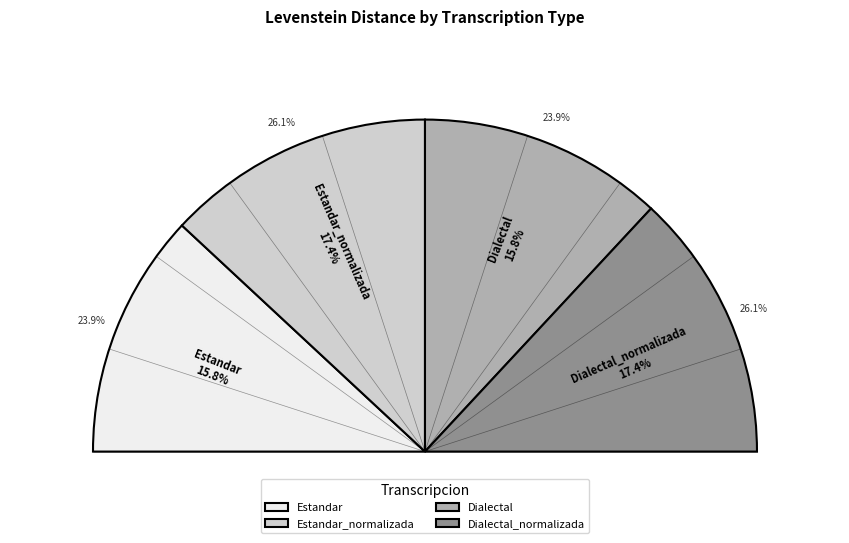

How many segments does this pie chart have?

4